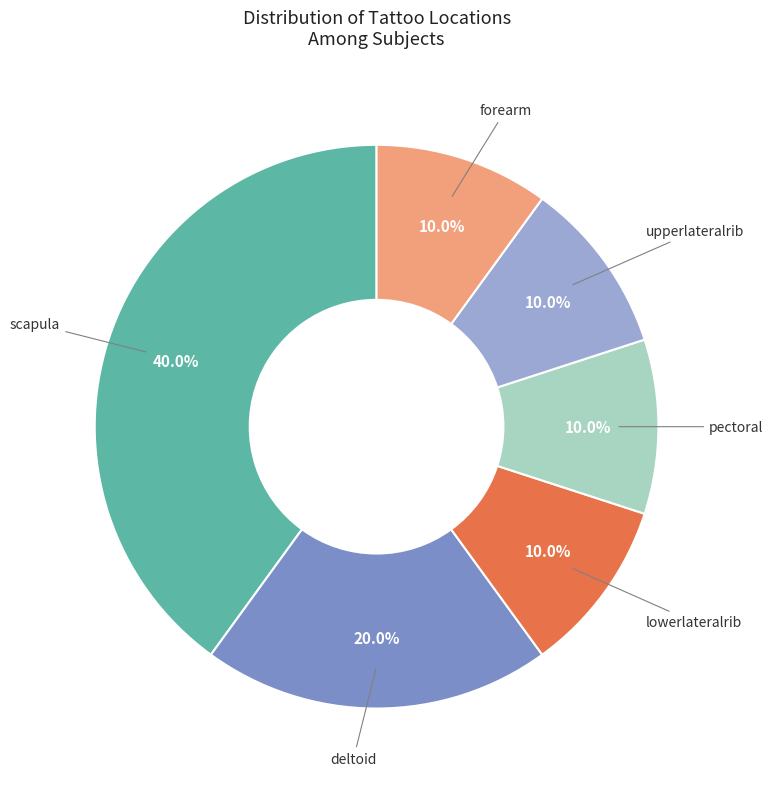

Does any single category account for the majority?

No